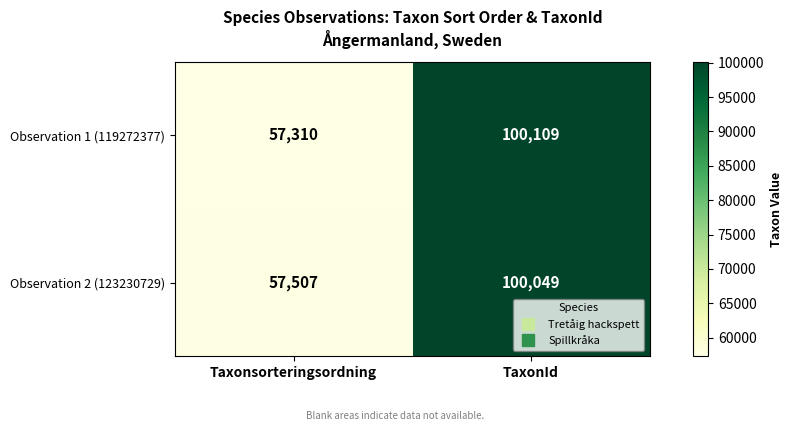

What is the spread (max minus min) of values at TaxonId?

60